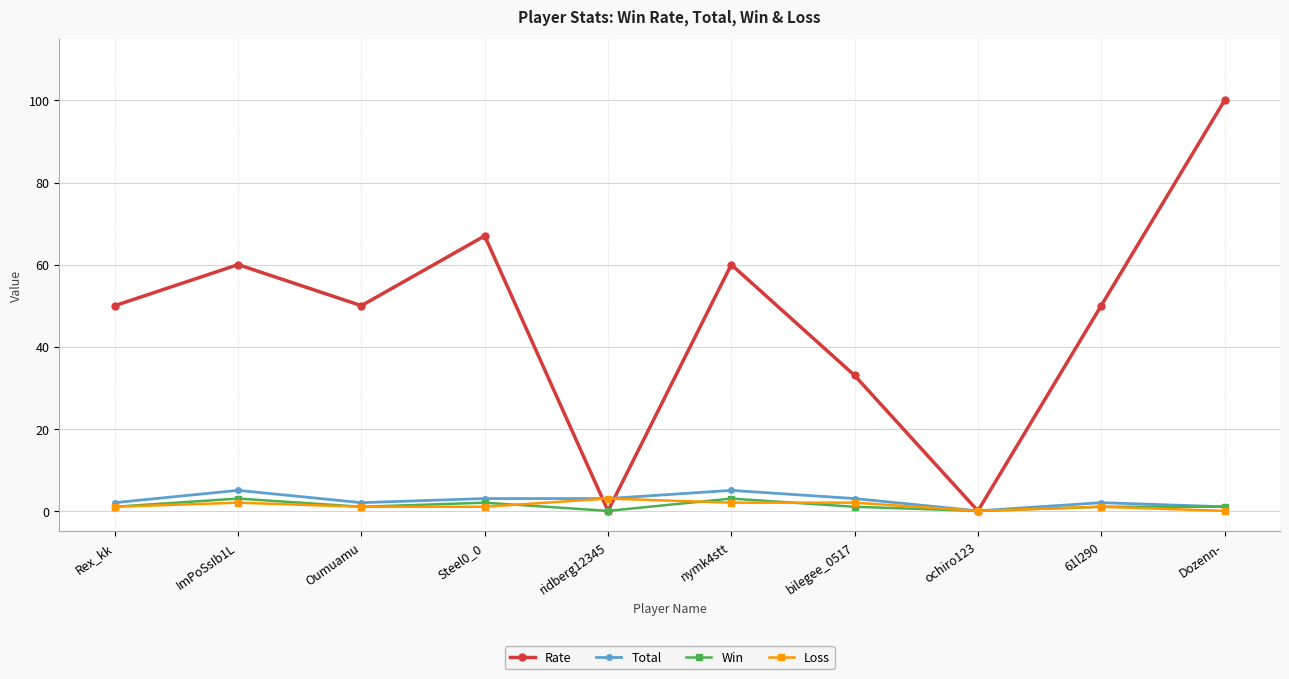

True or false: Rate has more than 1 points higher than both neighbors.

True